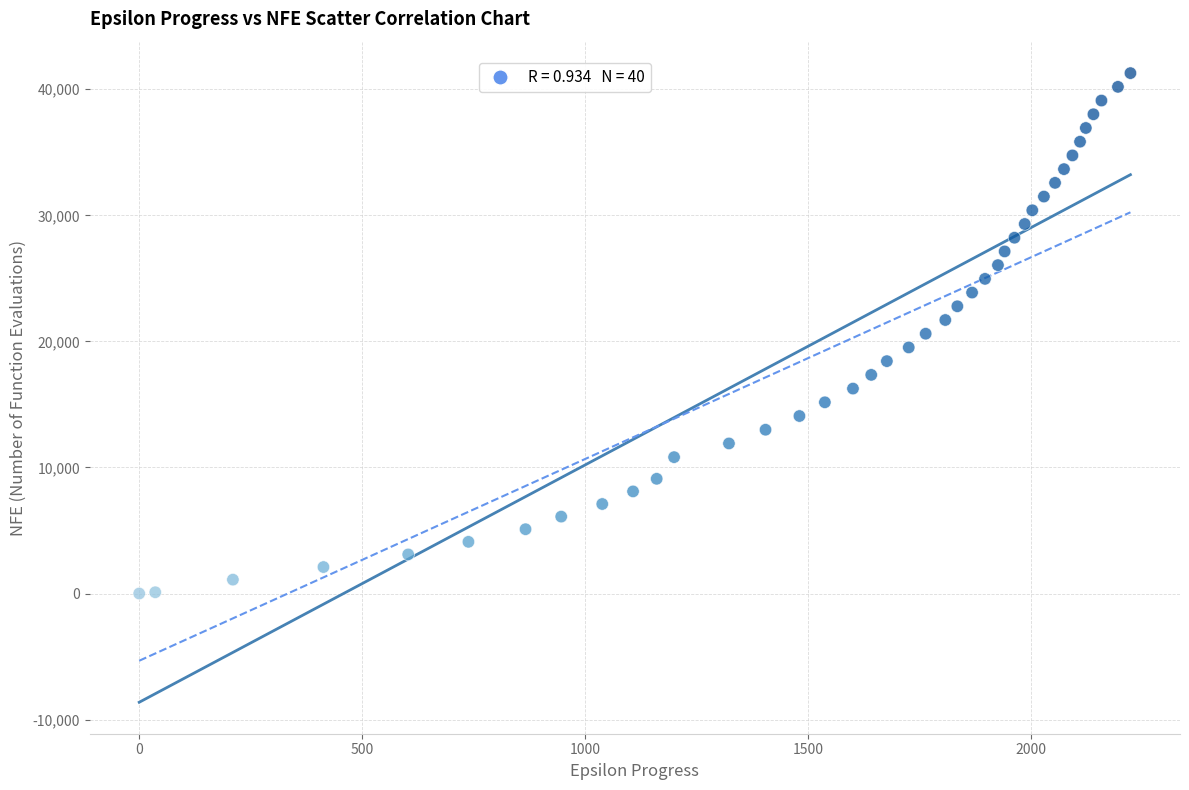

What is the range of X values (max minus min)?

2222